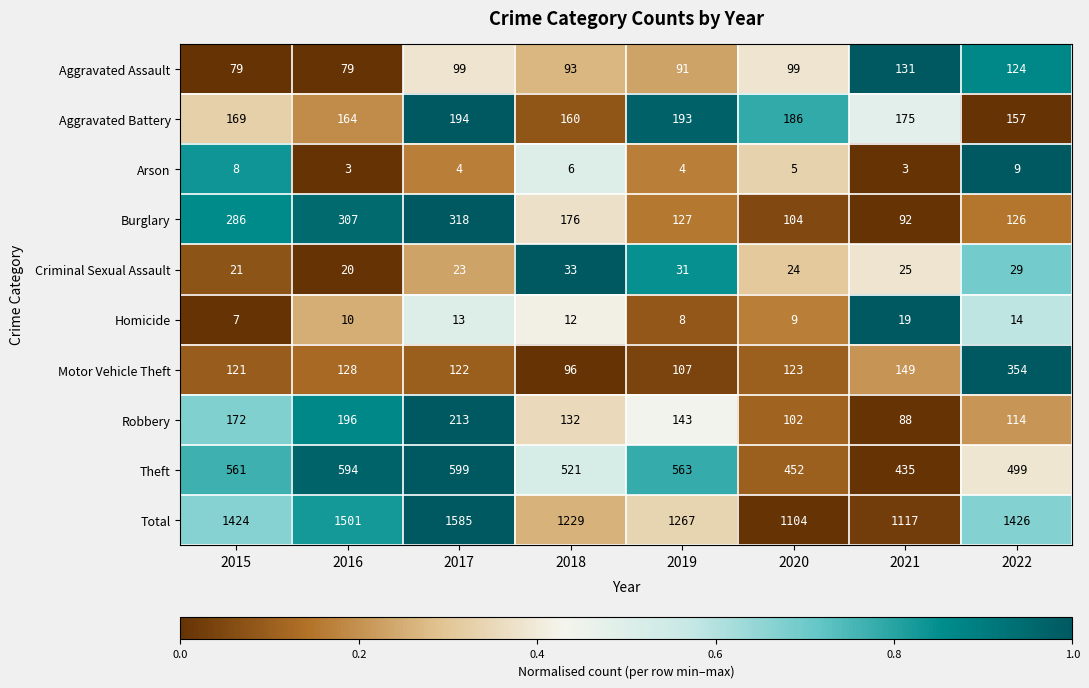

What is the difference between the highest and lowest values at 2015?

1417